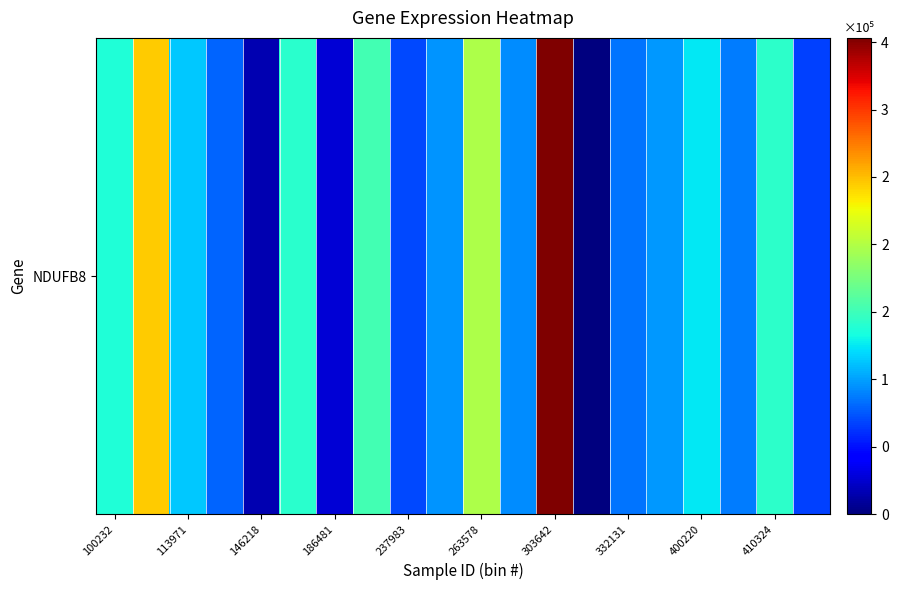

What is the sum of the values at 146218 and 100232?

153154